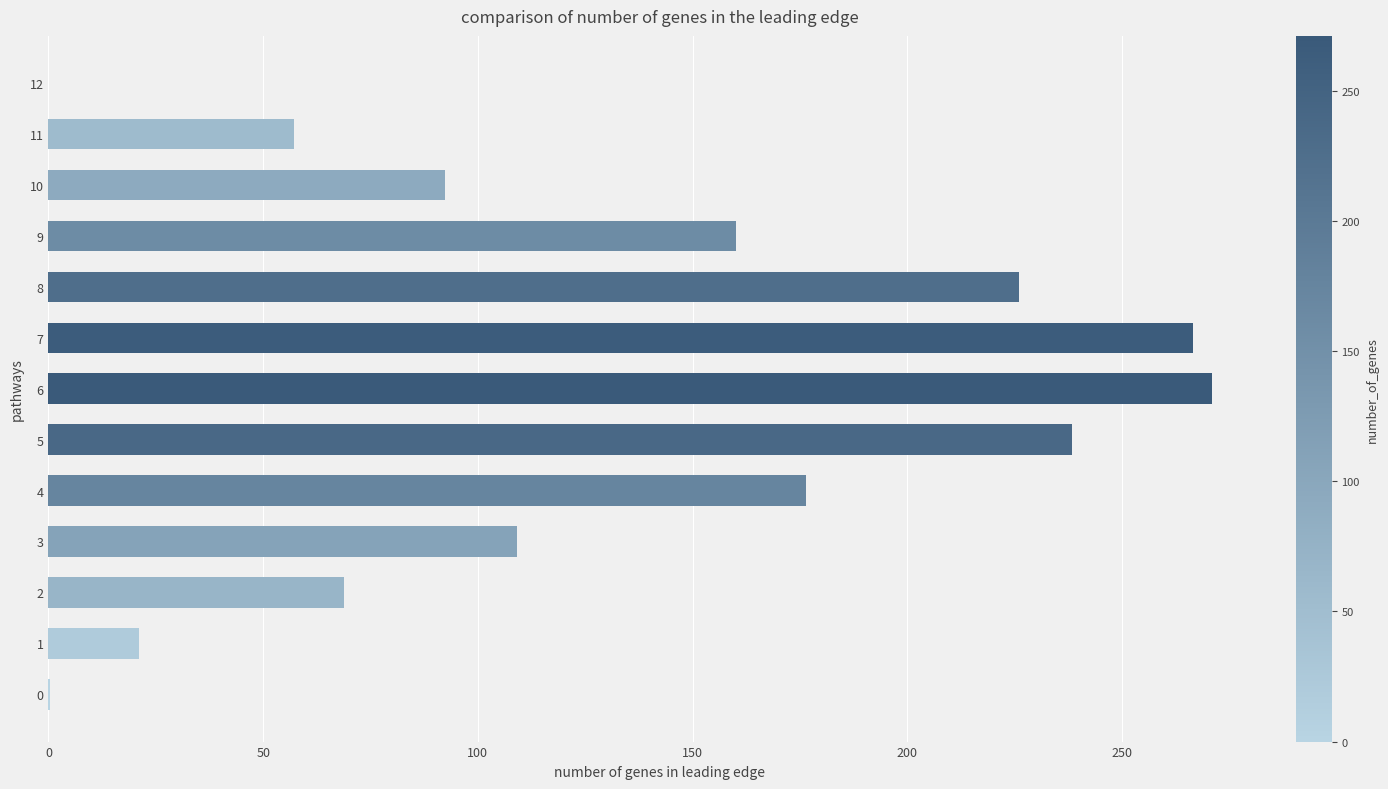

What is the sum of all values?

1687.3